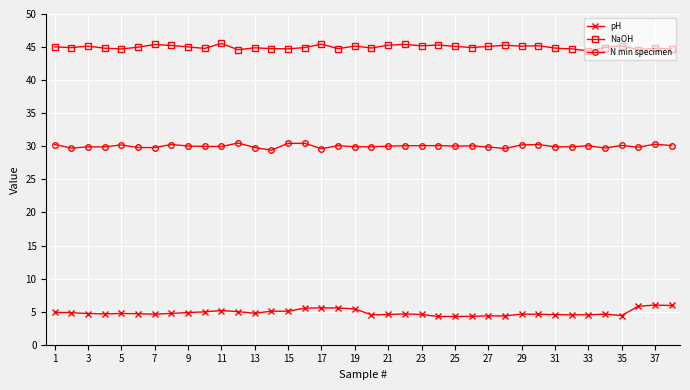

True or false: N min specimen has more than 2 points higher than both neighbors.

True